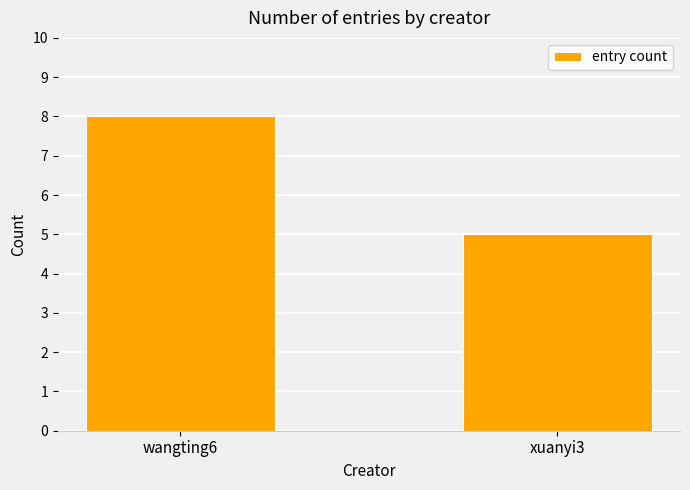

How many data points does each series have?

2